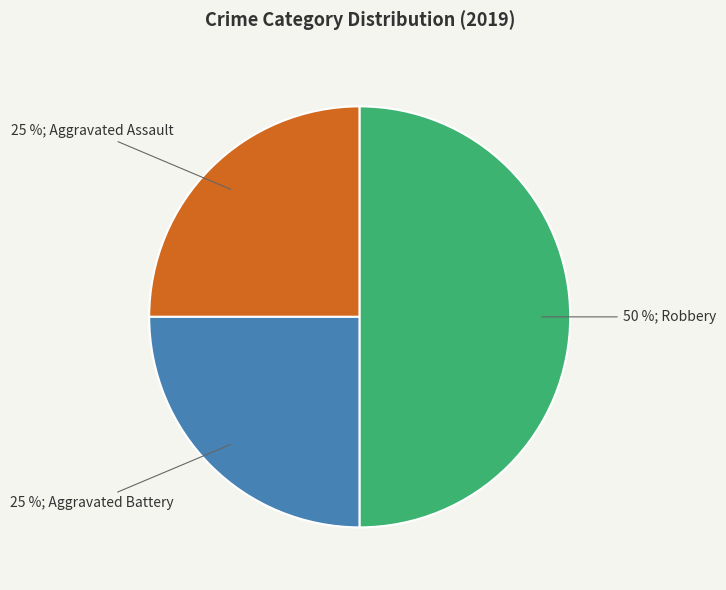

To the nearest percent, what is the difference between the largest and smallest slice percentages?

25%